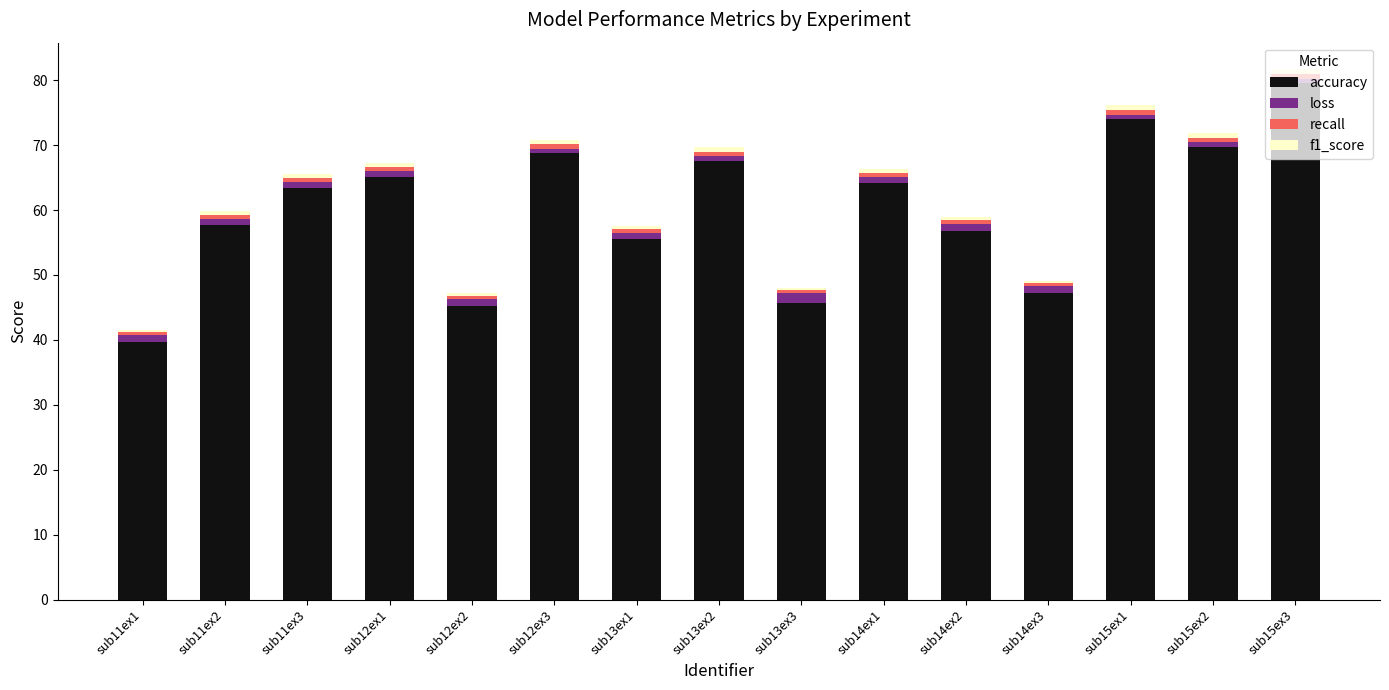

What is the minimum value for accuracy?

39.6